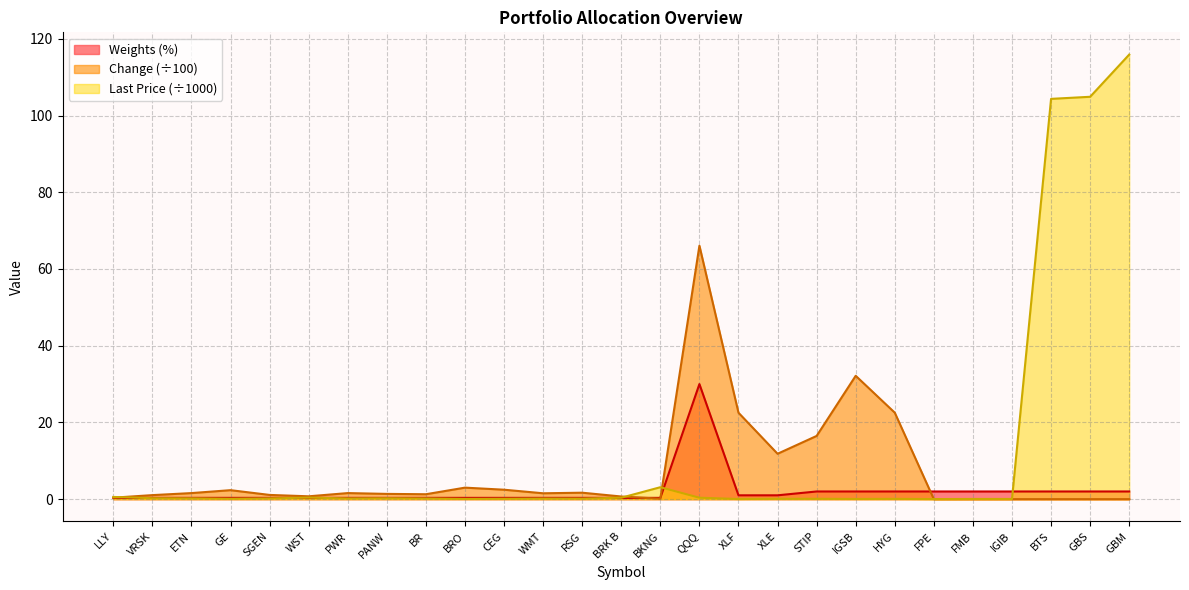

How many lines are shown in the chart?

3